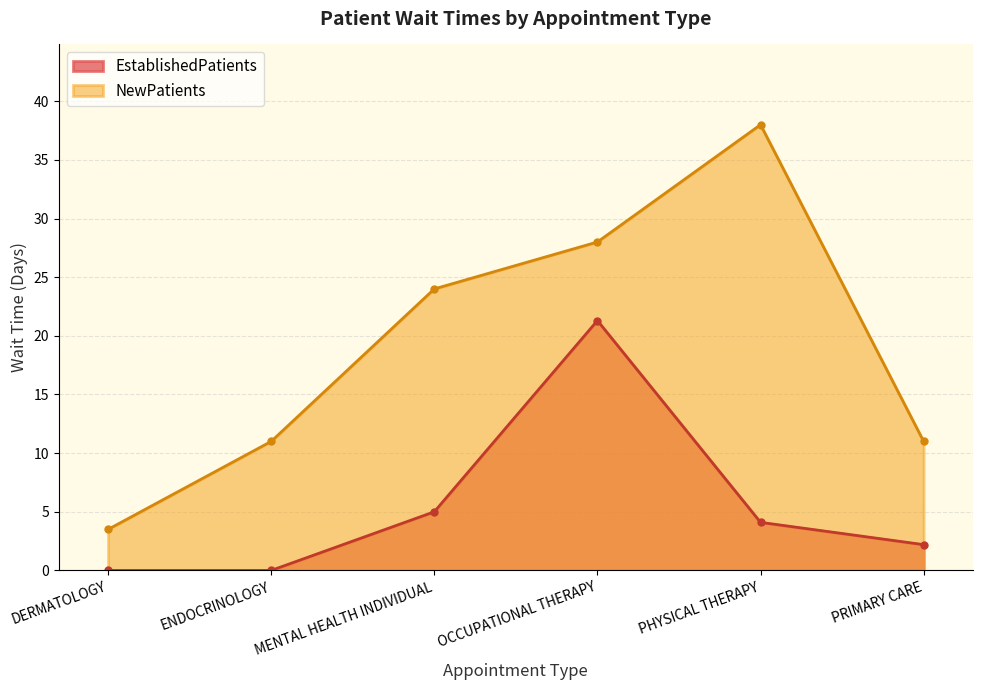

List the labels in order of EstablishedPatients value, largest first.

OCCUPATIONAL THERAPY, MENTAL HEALTH INDIVIDUAL, PHYSICAL THERAPY, PRIMARY CARE, DERMATOLOGY, ENDOCRINOLOGY